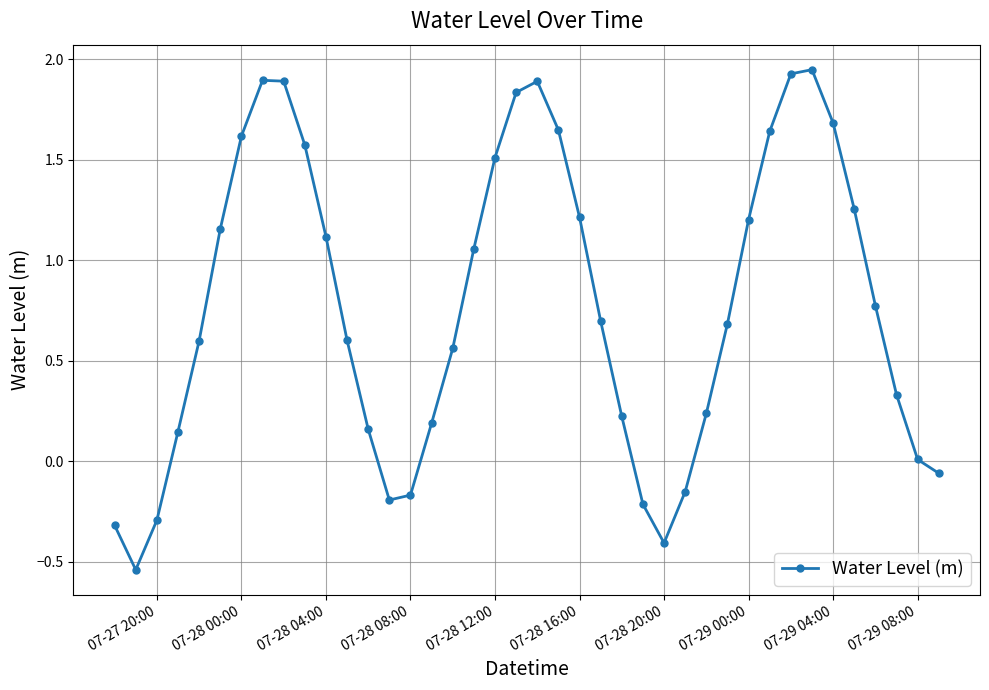

What is the average value?

0.8